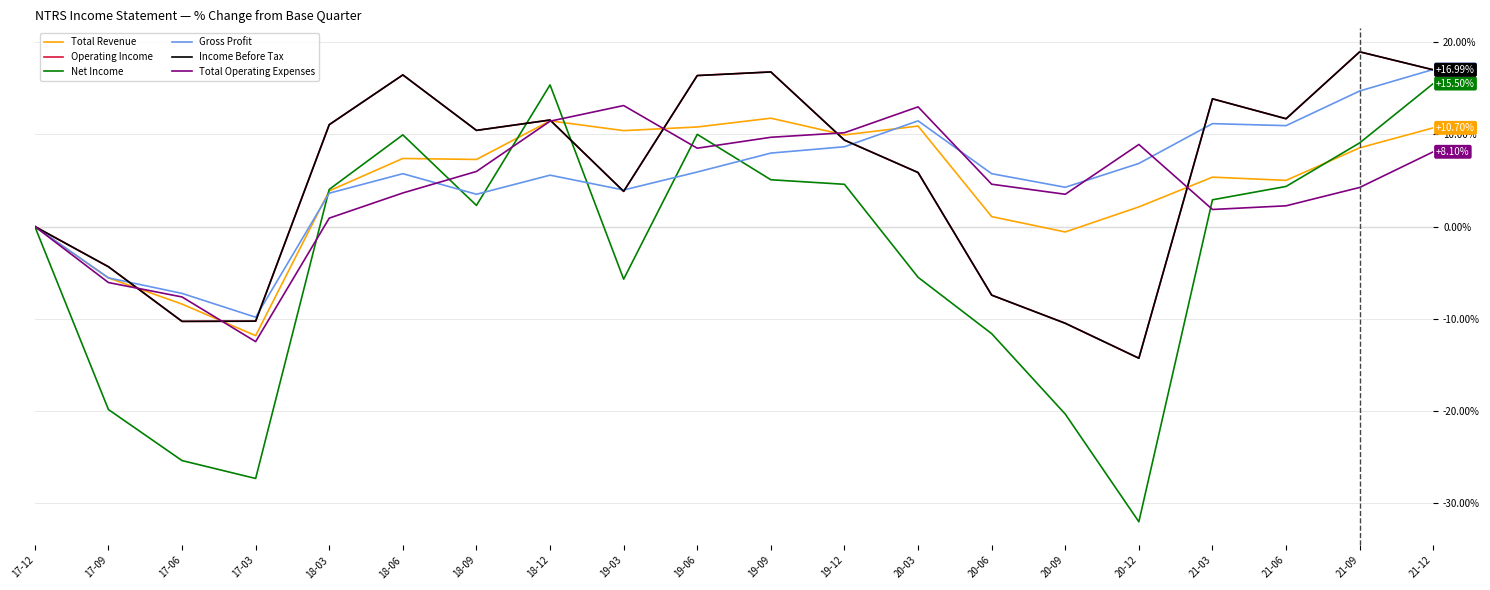

True or false: Total Operating Expenses has a value of 10.2 at 19-12.

True